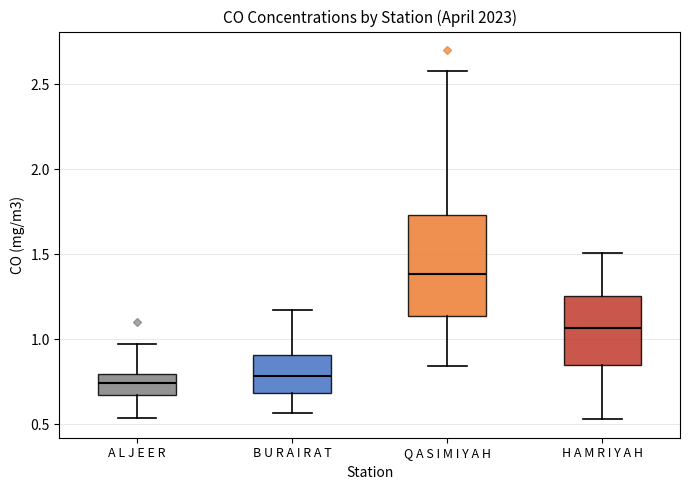

Comparing the boxes themselves (not the whiskers), which one is the tallest?

Q A S I M I Y A H